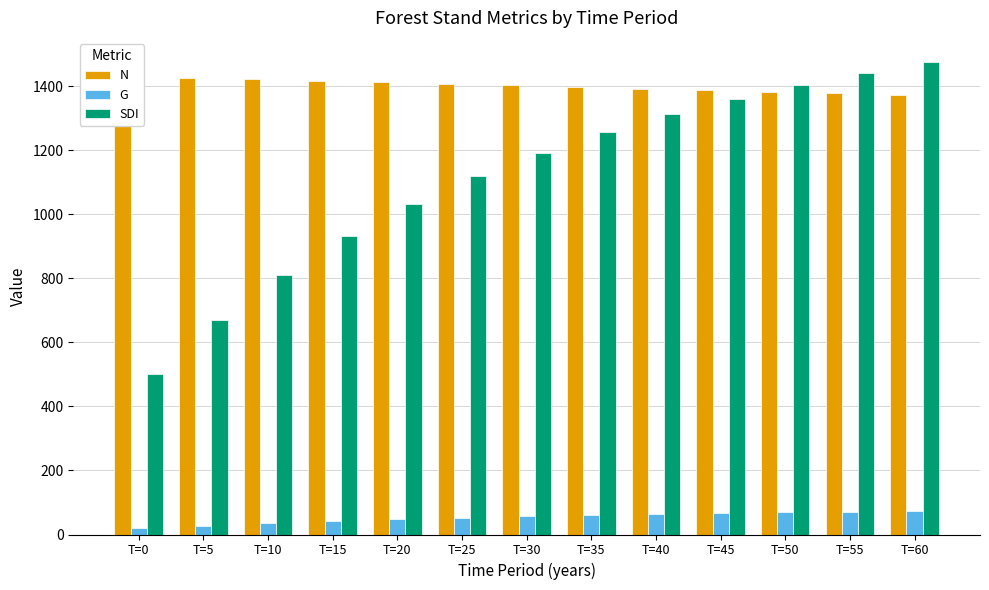

How many bars are there in each group?

3